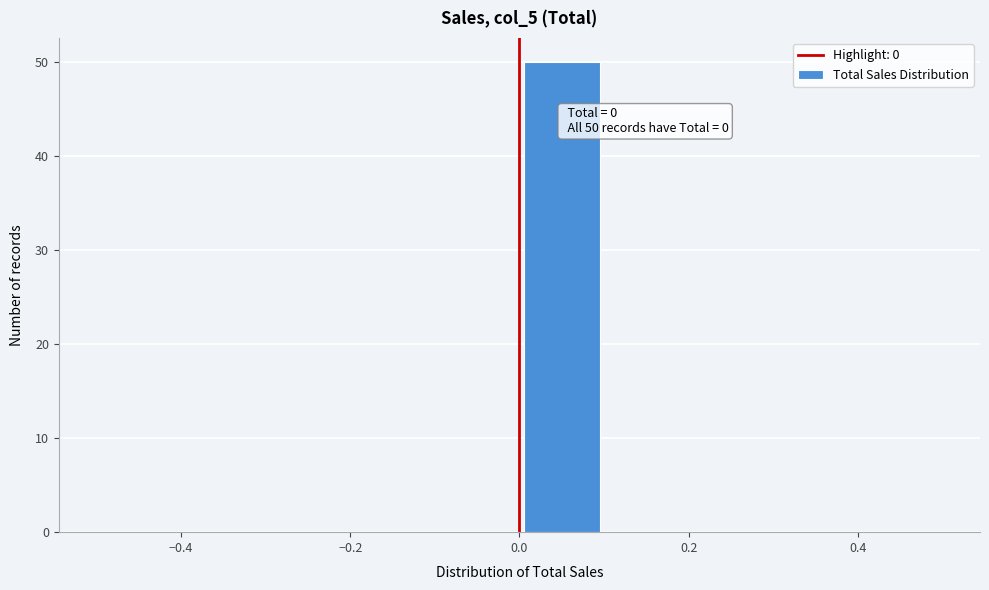

Over which range of the x-axis is the bar tallest?

0.0 to 0.1